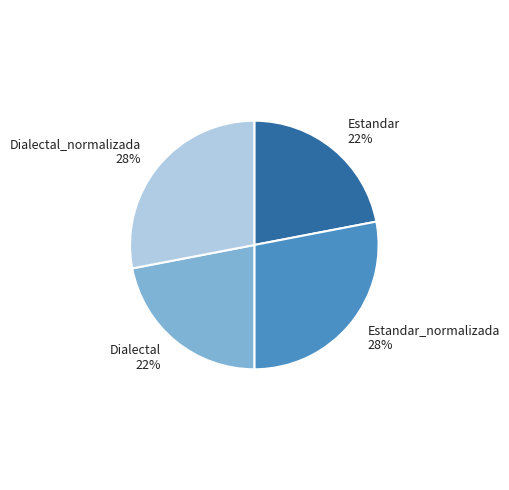

Does Dialectal_normalizada represent more than half of the total?

No